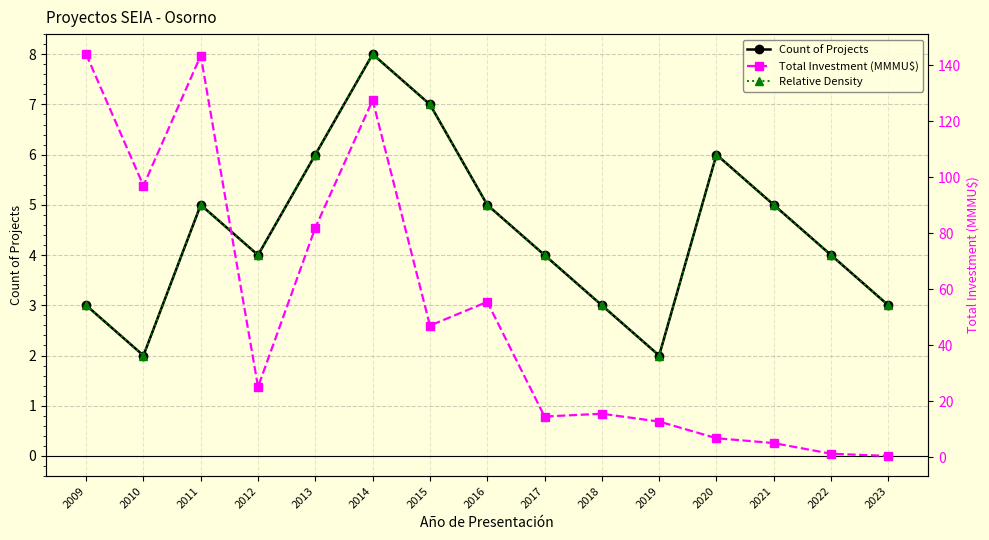

Which series has the largest range (max minus min)?

Total Investment (MMMU$)